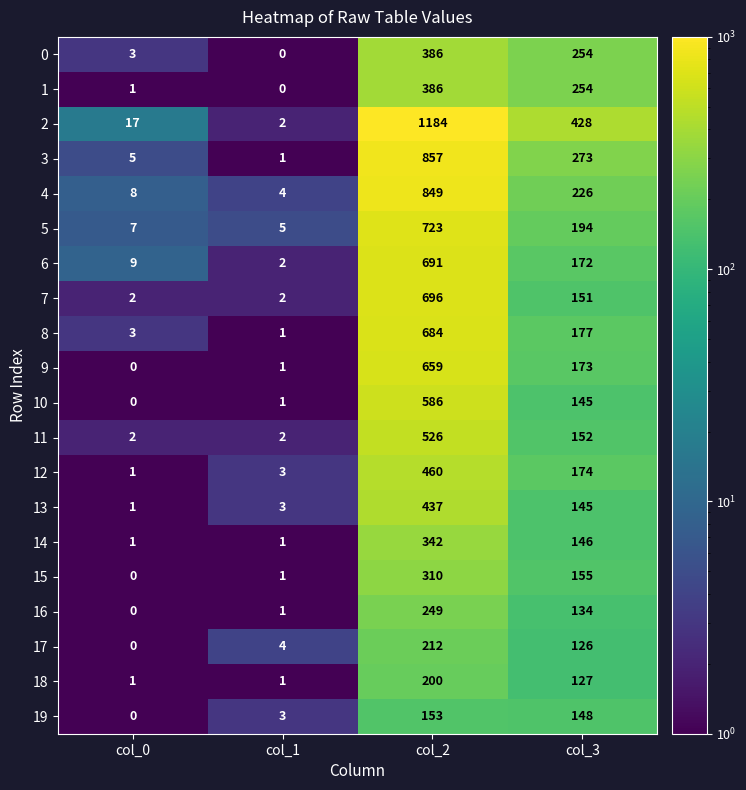

What is the minimum value shown in the chart?

0